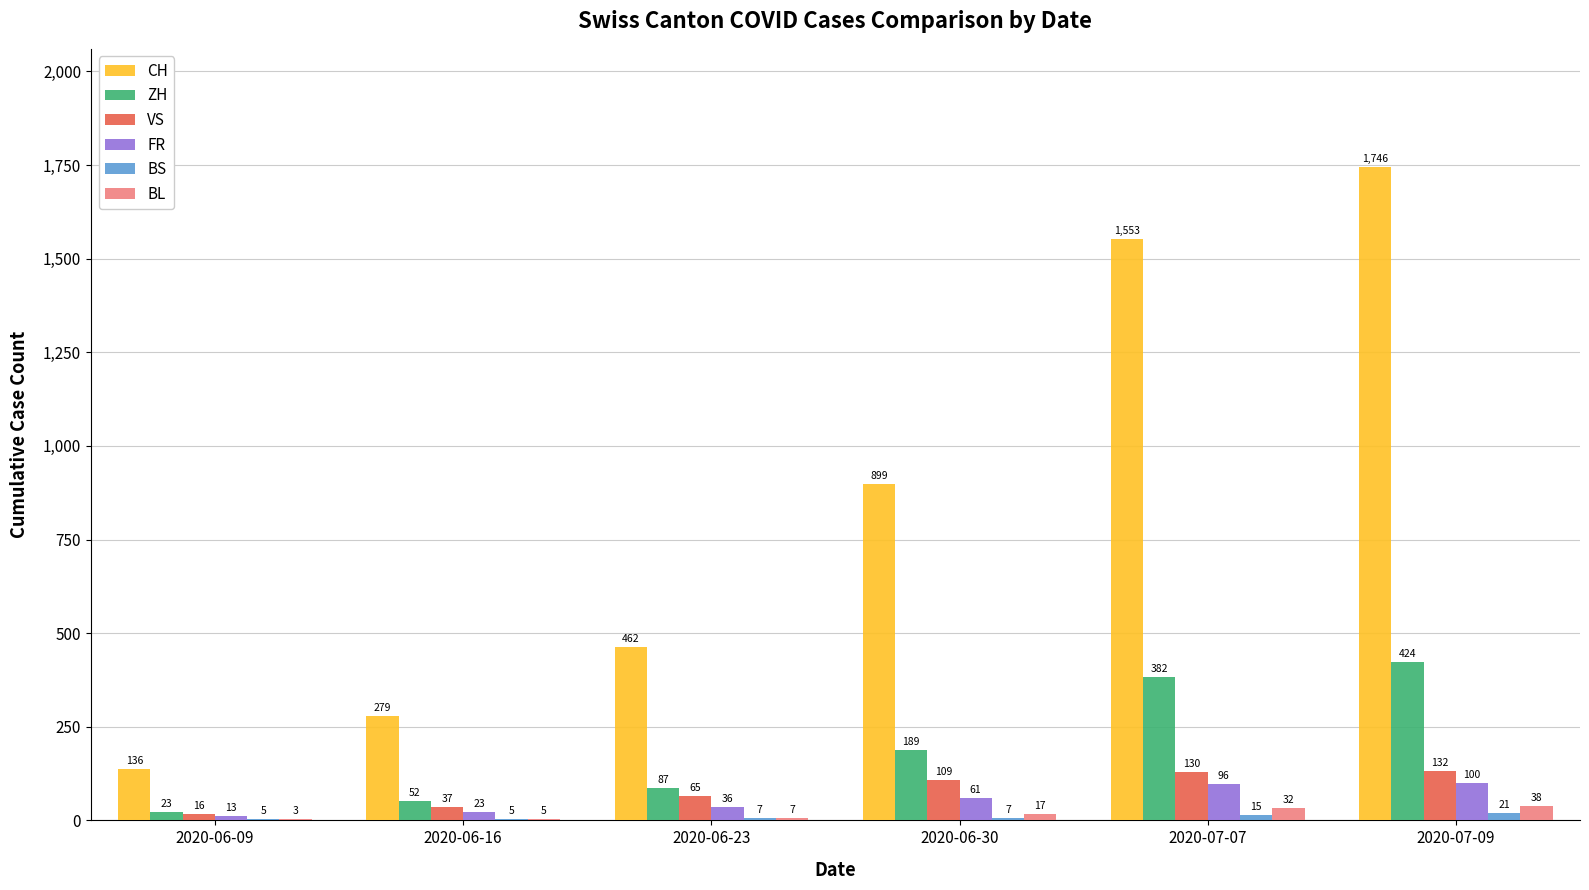

What is the difference between the FR values at 2020-06-23 and 2020-07-09?

64